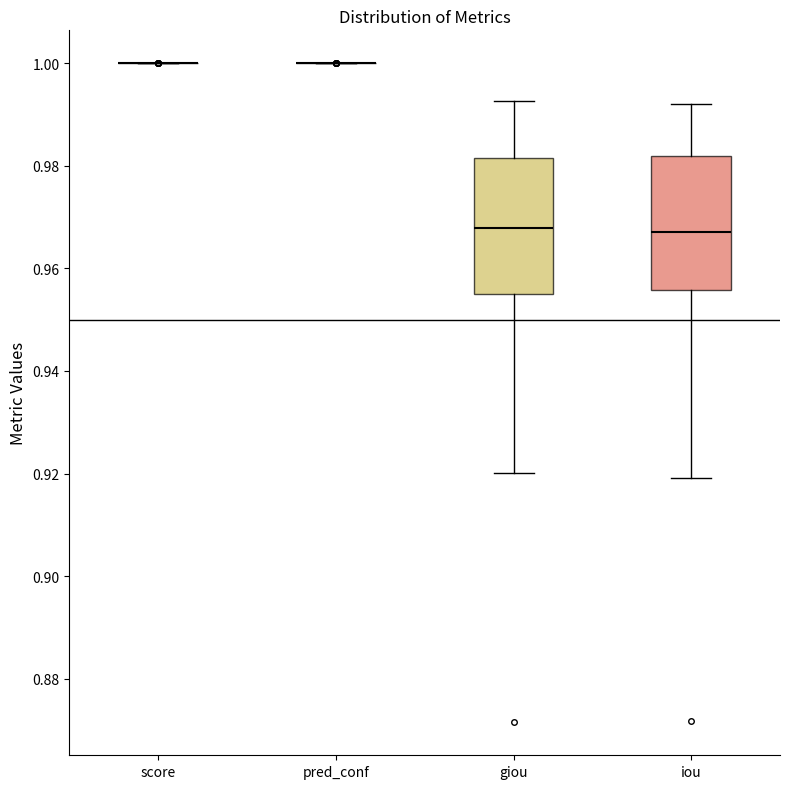

Reading left to right, read every box against the y-axis: the position of its median line, the range the box covers, and the ends of its whiskers. The values are not printed on the chart, so give them approximately, as read against the axis.

score: box collapsed to a line at 1.000, whiskers 1.000 to 1.000
pred_conf: box collapsed to a line at 1.000, whiskers 1.000 to 1.000
giou: median 0.968, box 0.954 to 0.982, whiskers 0.920 to 0.992
iou: median 0.968, box 0.956 to 0.982, whiskers 0.920 to 0.992